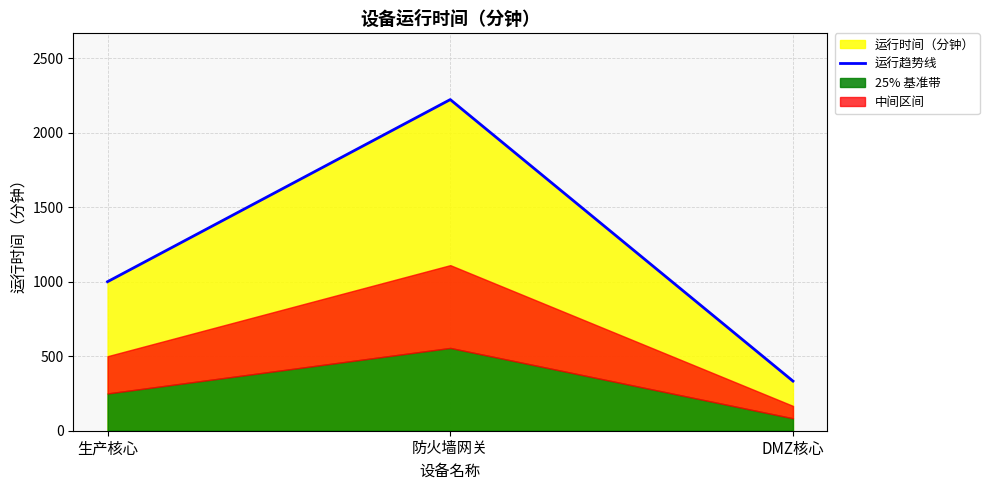

Reading left to right, what are all the values shown in this chart?

1000	2222	333